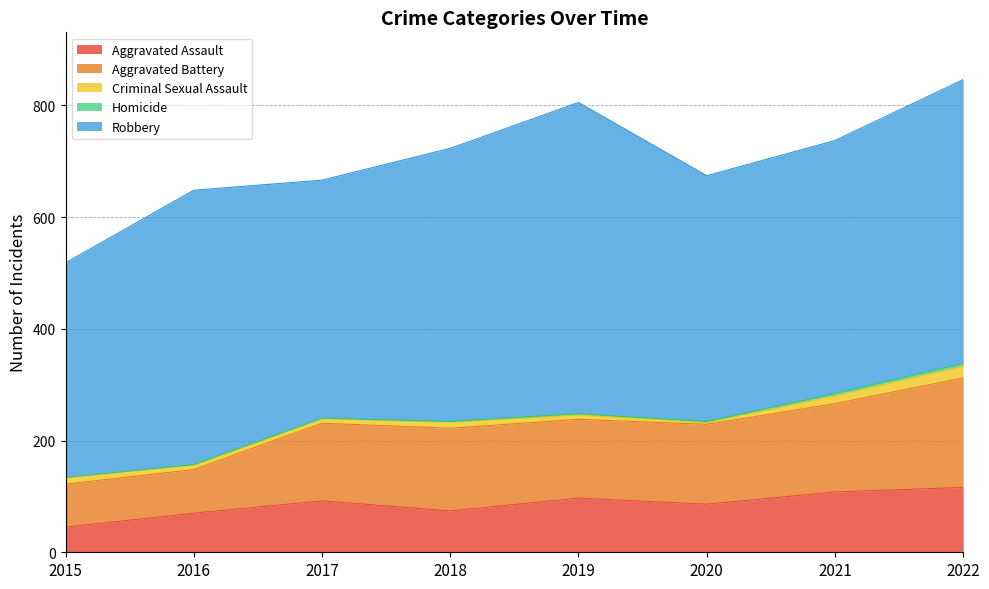

True or false: Robbery and Criminal Sexual Assault cross at least once.

False